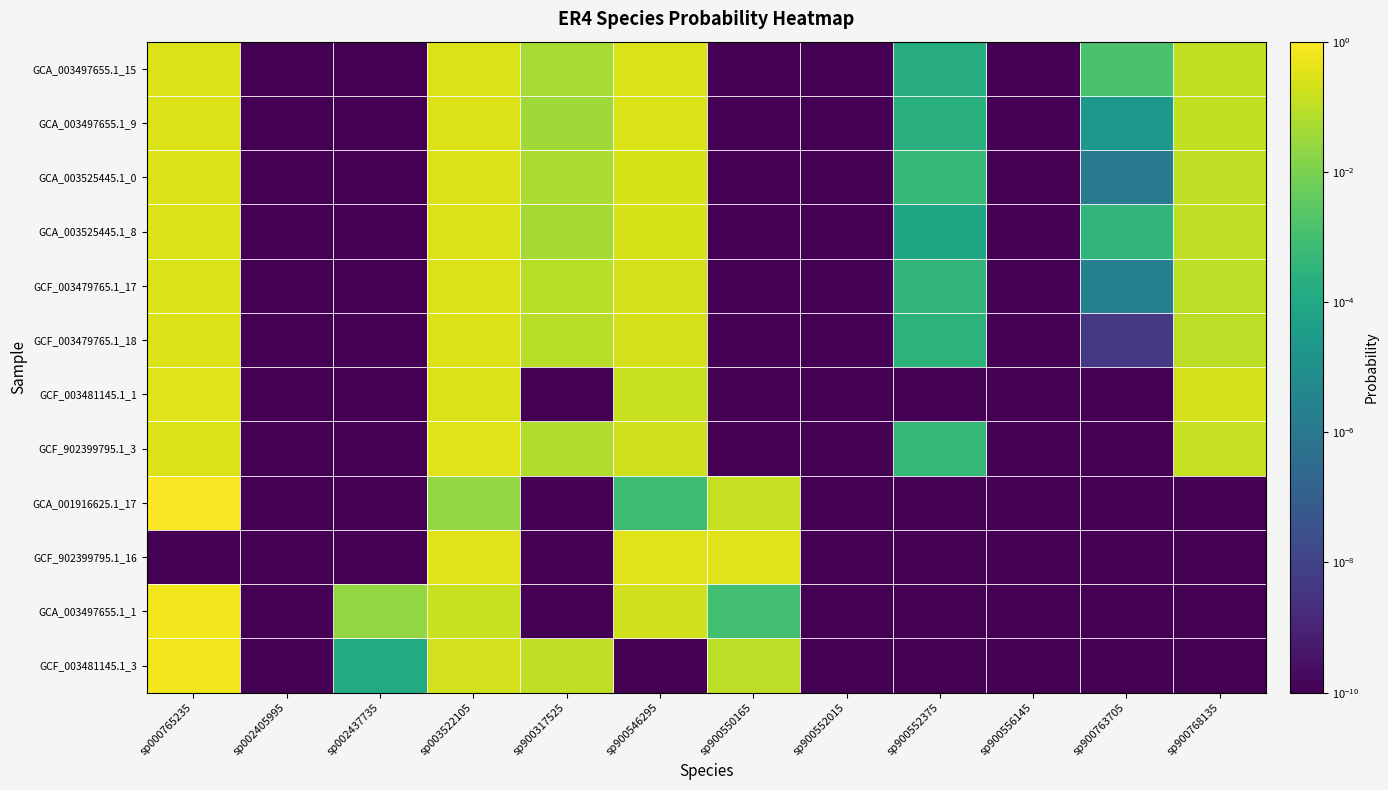

Reading left to right, transcribe all the data shown in this chart.

GCA_003497655.1_15: sp000765235=0.3	sp002405995=0.0	sp002437735=0.0	sp003522105=0.3	sp900317525=0.1	sp900546295=0.3	sp900550165=0.0	sp900552015=0.0	sp900552375=0.0	sp900556145=0.0	sp900763705=0.0	sp900768135=0.1
GCA_003497655.1_9: sp000765235=0.3	sp002405995=0.0	sp002437735=0.0	sp003522105=0.3	sp900317525=0.0	sp900546295=0.3	sp900550165=0.0	sp900552015=0.0	sp900552375=0.0	sp900556145=0.0	sp900763705=0.0	sp900768135=0.1
GCA_003525445.1_0: sp000765235=0.3	sp002405995=0.0	sp002437735=0.0	sp003522105=0.3	sp900317525=0.1	sp900546295=0.2	sp900550165=0.0	sp900552015=0.0	sp900552375=0.0	sp900556145=0.0	sp900763705=0.0	sp900768135=0.1
GCA_003525445.1_8: sp000765235=0.3	sp002405995=0.0	sp002437735=0.0	sp003522105=0.3	sp900317525=0.0	sp900546295=0.3	sp900550165=0.0	sp900552015=0.0	sp900552375=0.0	sp900556145=0.0	sp900763705=0.0	sp900768135=0.1
GCF_003479765.1_17: sp000765235=0.3	sp002405995=0.0	sp002437735=0.0	sp003522105=0.3	sp900317525=0.1	sp900546295=0.2	sp900550165=0.0	sp900552015=0.0	sp900552375=0.0	sp900556145=0.0	sp900763705=0.0	sp900768135=0.1
GCF_003479765.1_18: sp000765235=0.3	sp002405995=0.0	sp002437735=0.0	sp003522105=0.3	sp900317525=0.1	sp900546295=0.2	sp900550165=0.0	sp900552015=0.0	sp900552375=0.0	sp900556145=0.0	sp900763705=0.0	sp900768135=0.1
GCF_003481145.1_1: sp000765235=0.3	sp002405995=0.0	sp002437735=0.0	sp003522105=0.3	sp900317525=0.0	sp900546295=0.1	sp900550165=0.0	sp900552015=0.0	sp900552375=0.0	sp900556145=0.0	sp900763705=0.0	sp900768135=0.2
GCF_902399795.1_3: sp000765235=0.3	sp002405995=0.0	sp002437735=0.0	sp003522105=0.3	sp900317525=0.1	sp900546295=0.2	sp900550165=0.0	sp900552015=0.0	sp900552375=0.0	sp900556145=0.0	sp900763705=0.0	sp900768135=0.1
GCA_001916625.1_17: sp000765235=0.8	sp002405995=0.0	sp002437735=0.0	sp003522105=0.0	sp900317525=0.0	sp900546295=0.0	sp900550165=0.1	sp900552015=0.0	sp900552375=0.0	sp900556145=0.0	sp900763705=0.0	sp900768135=0.0
GCF_902399795.1_16: sp000765235=0.0	sp002405995=0.0	sp002437735=0.0	sp003522105=0.3	sp900317525=0.0	sp900546295=0.3	sp900550165=0.3	sp900552015=0.0	sp900552375=0.0	sp900556145=0.0	sp900763705=0.0	sp900768135=0.0
GCA_003497655.1_1: sp000765235=0.6	sp002405995=0.0	sp002437735=0.0	sp003522105=0.1	sp900317525=0.0	sp900546295=0.2	sp900550165=0.0	sp900552015=0.0	sp900552375=0.0	sp900556145=0.0	sp900763705=0.0	sp900768135=0.0
GCF_003481145.1_3: sp000765235=0.6	sp002405995=0.0	sp002437735=0.0	sp003522105=0.2	sp900317525=0.1	sp900546295=0.0	sp900550165=0.1	sp900552015=0.0	sp900552375=0.0	sp900556145=0.0	sp900763705=0.0	sp900768135=0.0